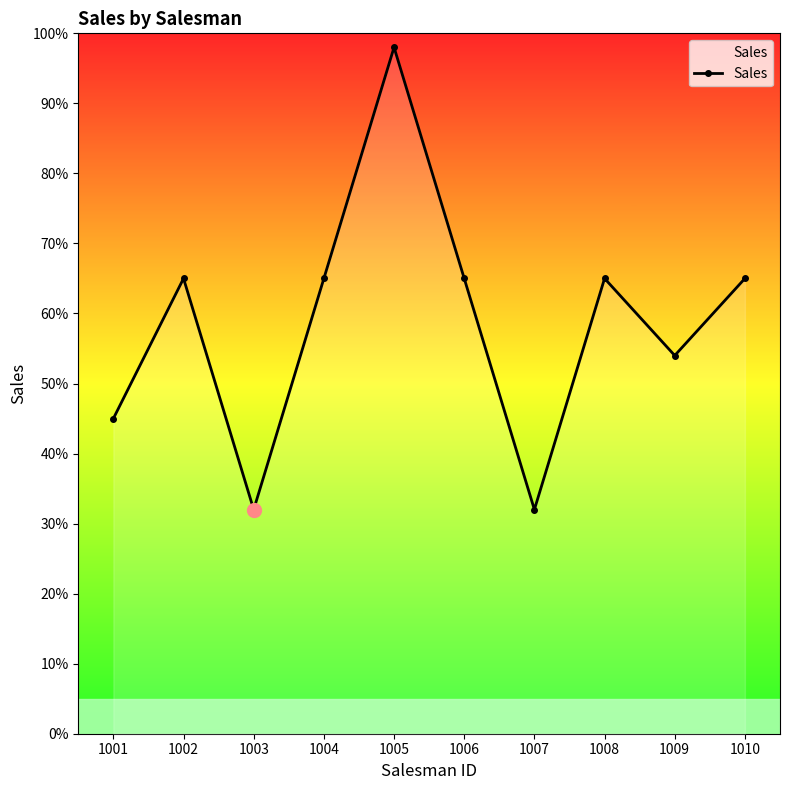

What value does the data have at 1003, to the nearest 5?

30